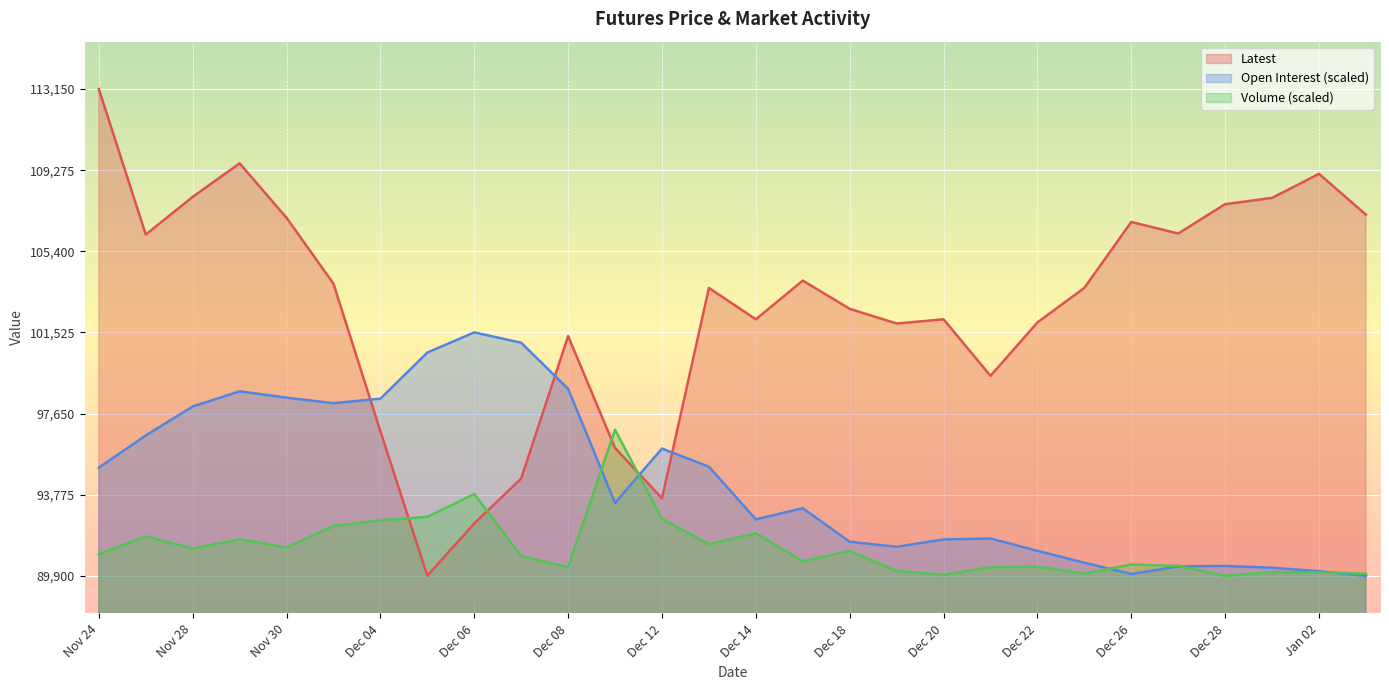

Which label corresponds to the largest value in the chart?

Nov 24